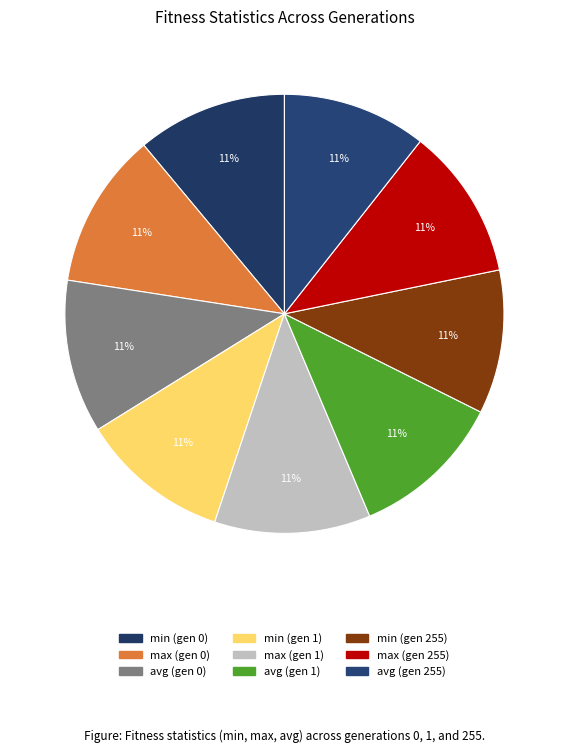

Which has a higher value, min (gen 0) or avg (gen 1)?

avg (gen 1)